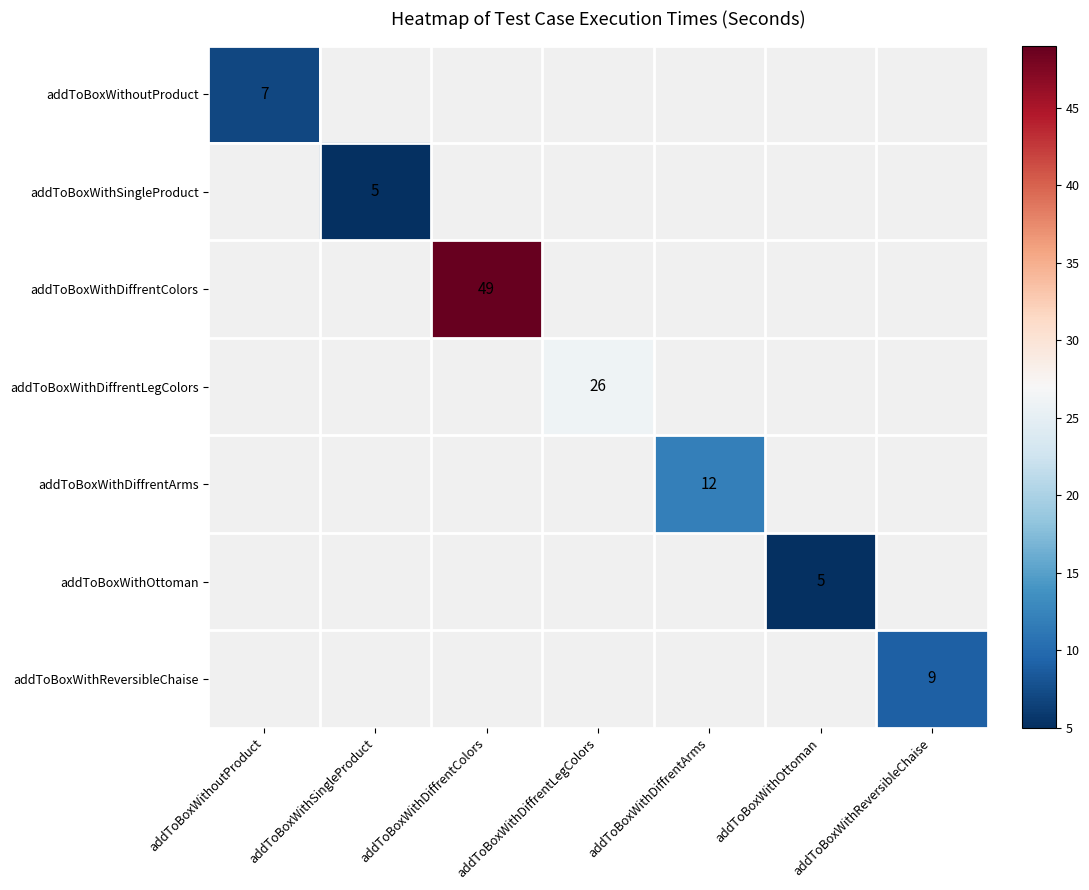

True or false: addToBoxWithOttoman has a value of 2 at addToBoxWithOttoman.

False